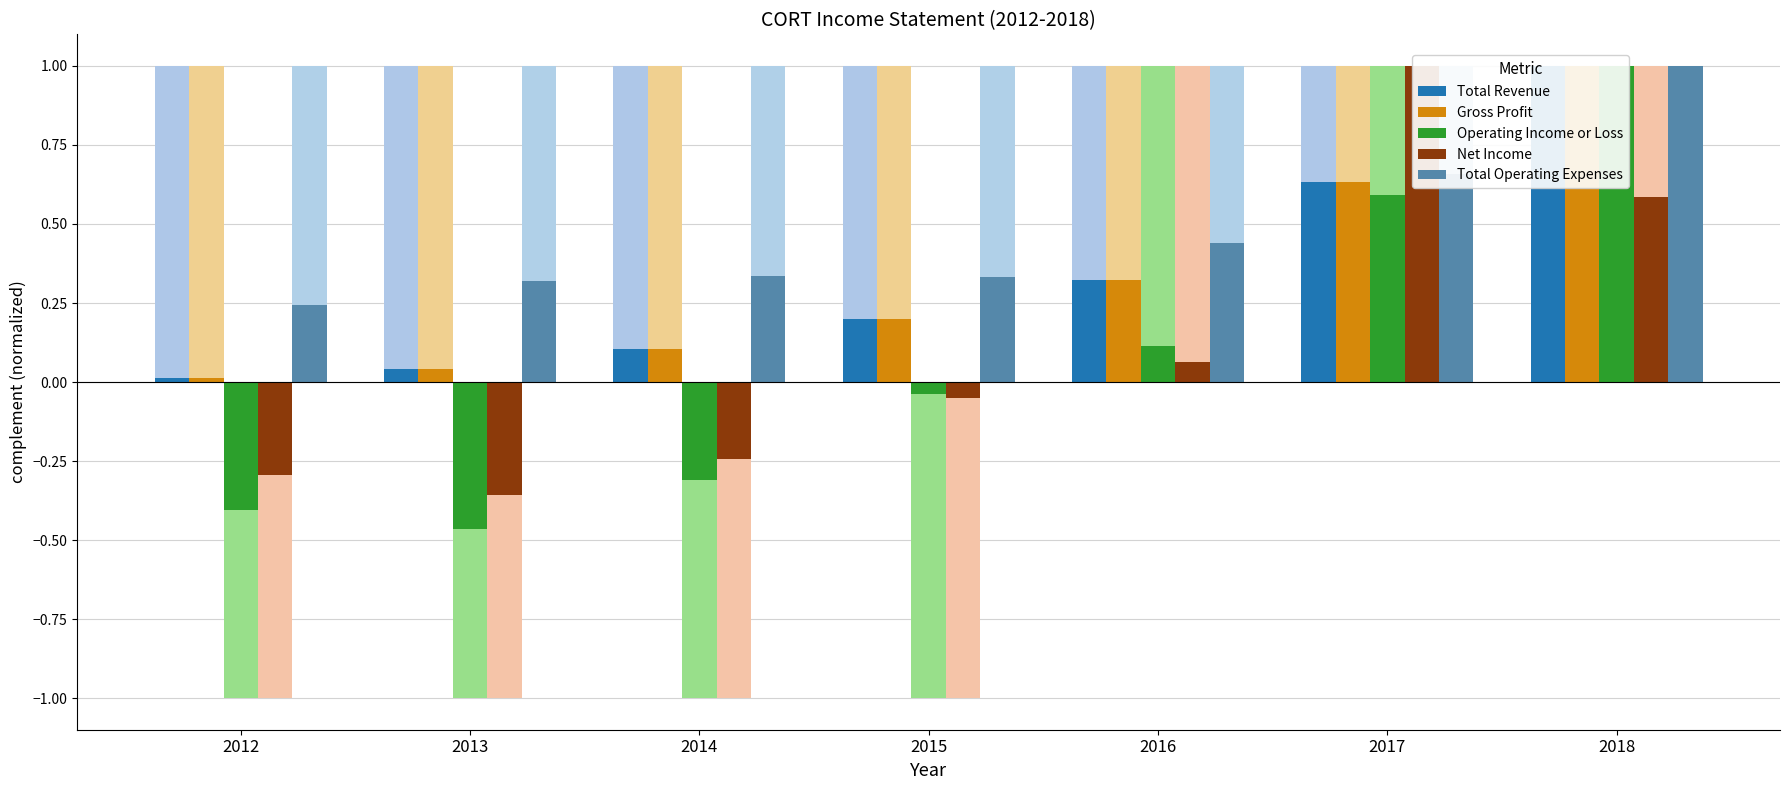

Between 2017 and 2014, which is larger?

2017